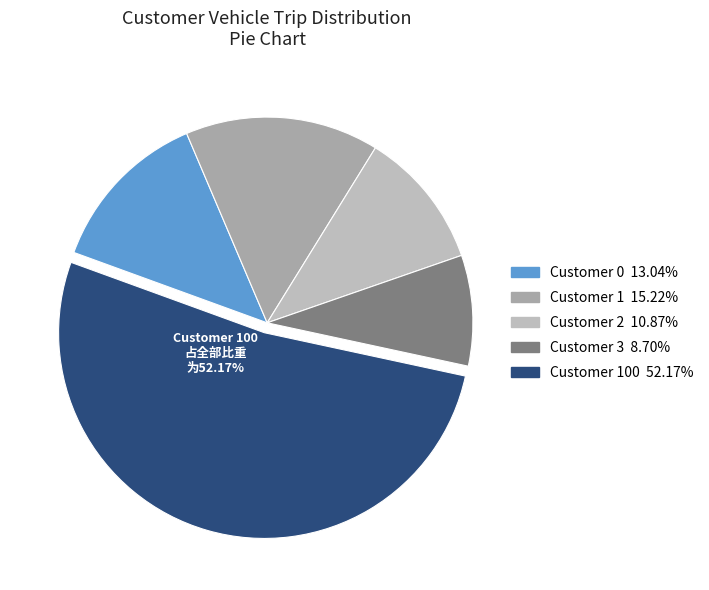

How many slices are in this pie chart?

5